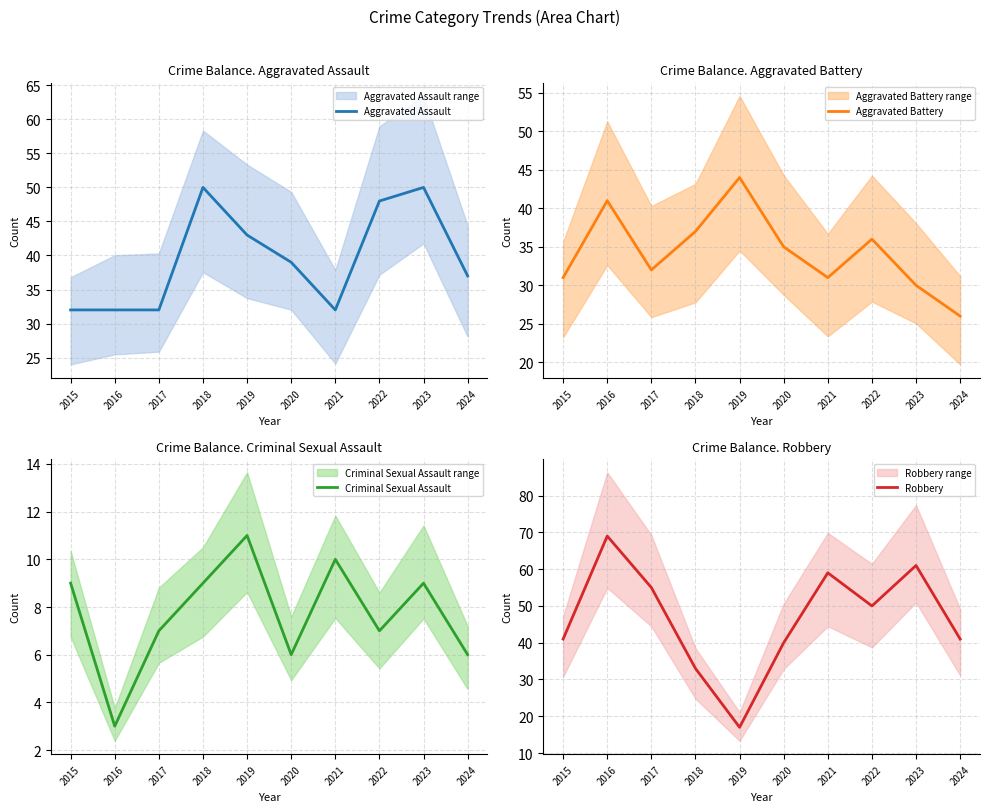

Reading left to right, extract all data points from this chart.

Aggravated Assault: 2015=32	2016=32	2017=32	2018=50	2019=43	2020=39	2021=32	2022=48	2023=50	2024=37
Aggravated Battery: 2015=31	2016=41	2017=32	2018=37	2019=44	2020=35	2021=31	2022=36	2023=30	2024=26
Criminal Sexual Assault: 2015=9	2016=3	2017=7	2018=9	2019=11	2020=6	2021=10	2022=7	2023=9	2024=6
Robbery: 2015=41	2016=69	2017=55	2018=33	2019=17	2020=40	2021=59	2022=50	2023=61	2024=41